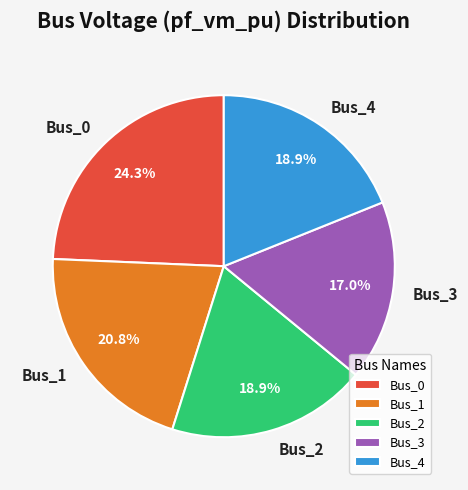

What percentage is NOT represented by Bus_0?

75.7%